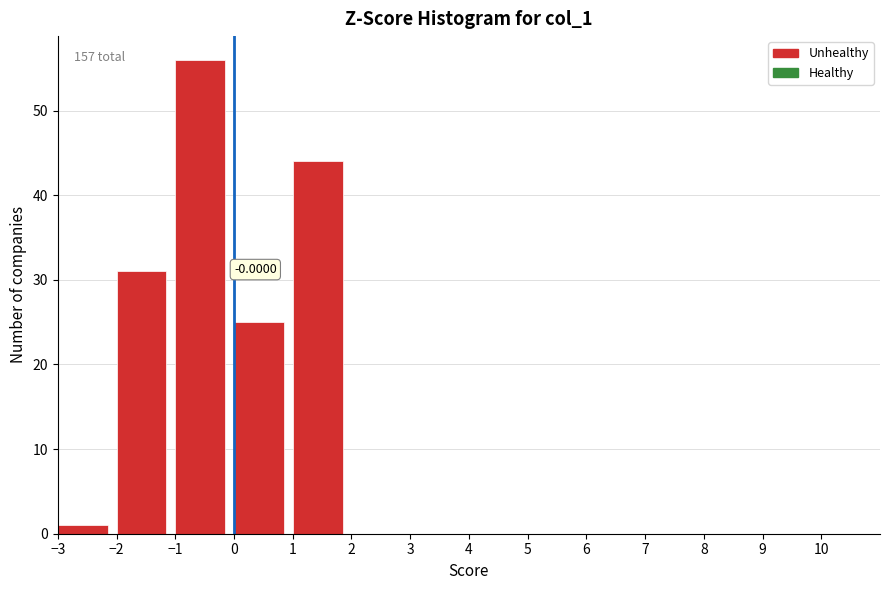

Over which range of the x-axis is the bar tallest?

-1 to 0